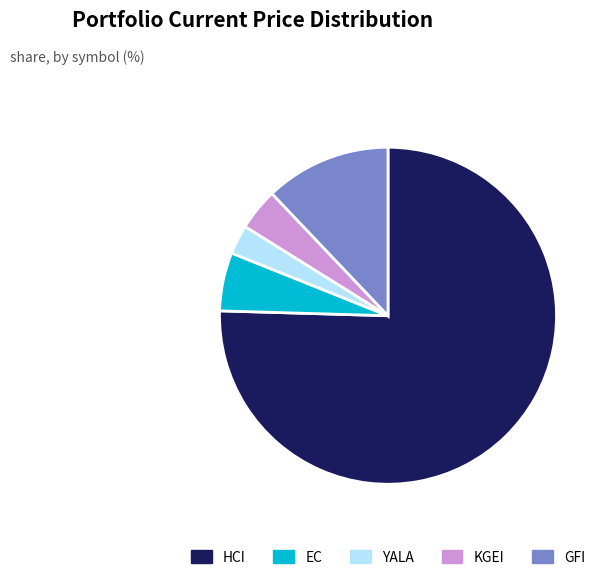

Does EC account for over 50% of the chart?

No